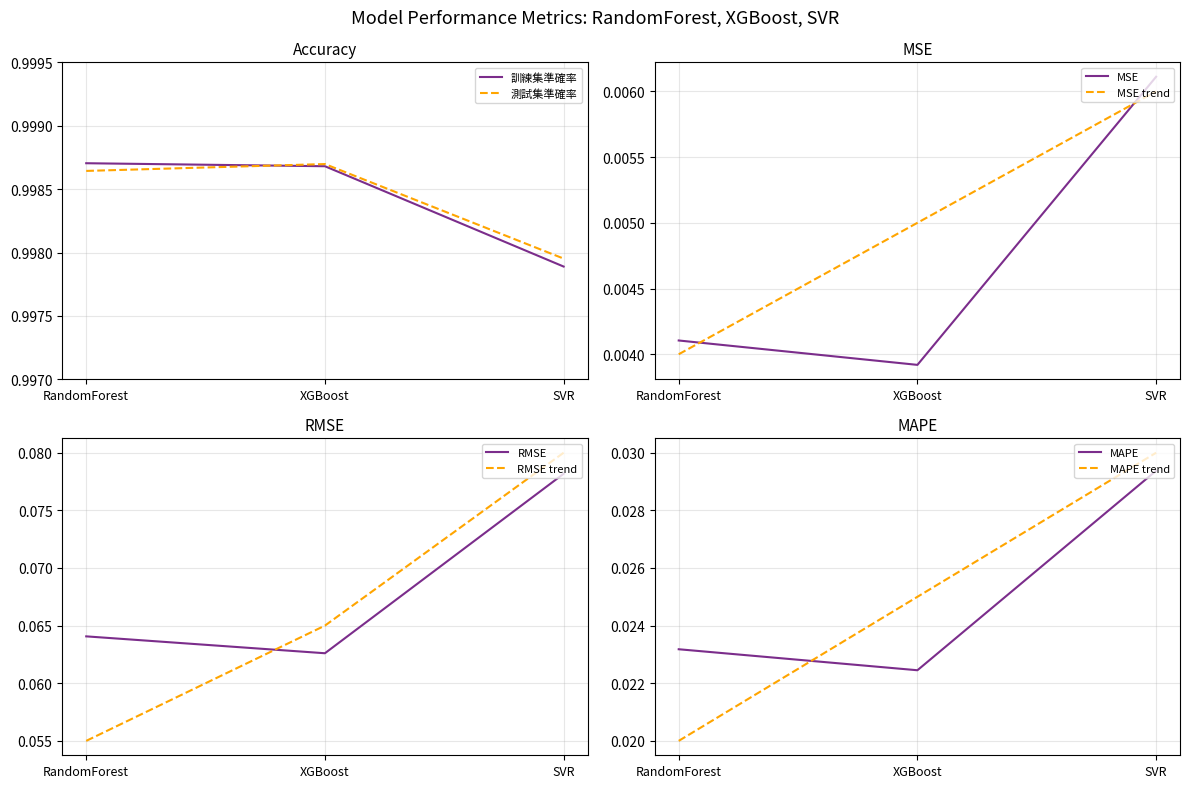

Count the MSE values in the range 0 to 1.

3